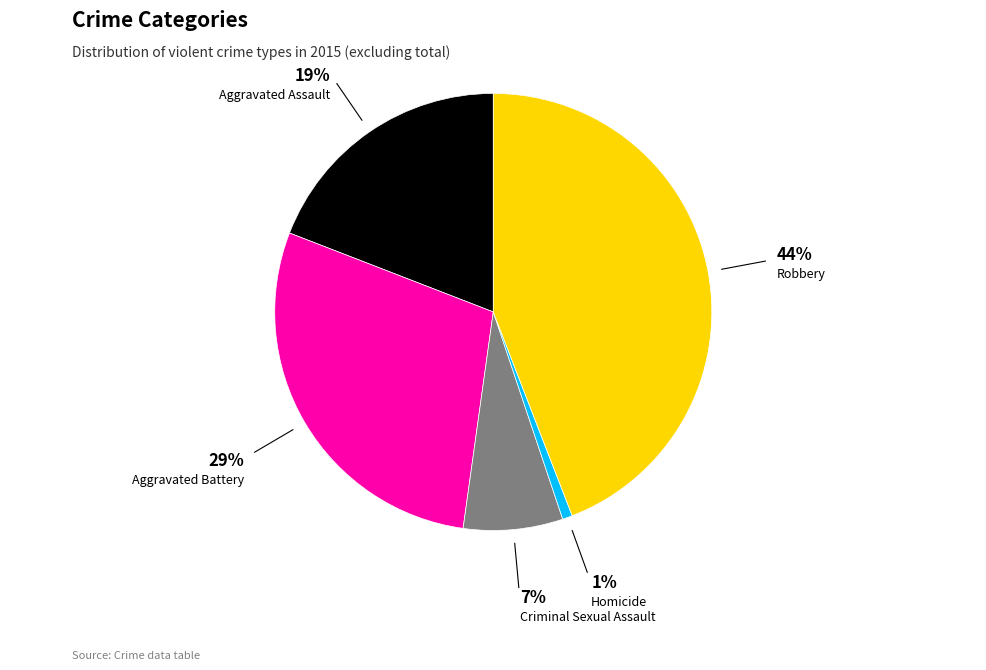

To the nearest percent, what is the difference between the largest and smallest slice percentages?

43%